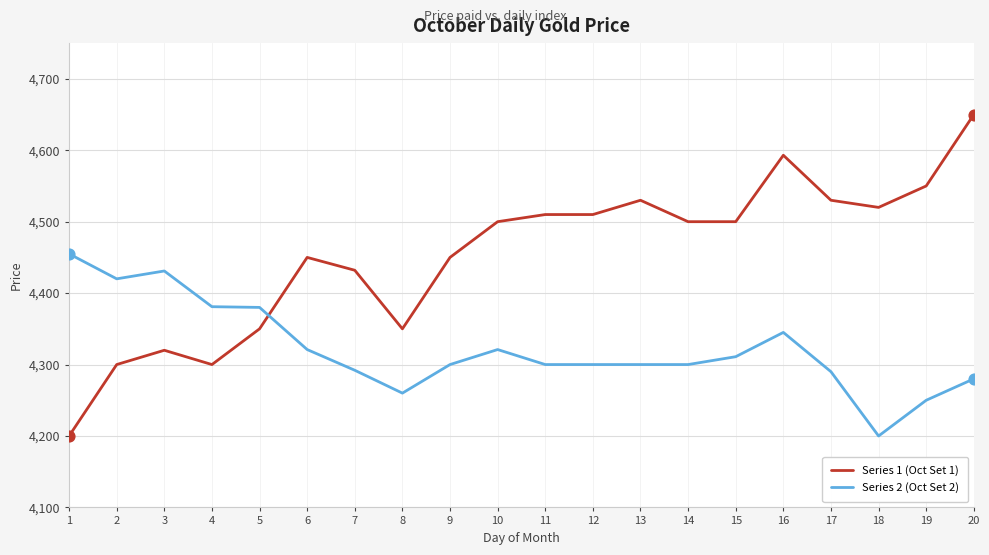

Which series has the largest total across all categories?

Series 1 (Oct Set 1)